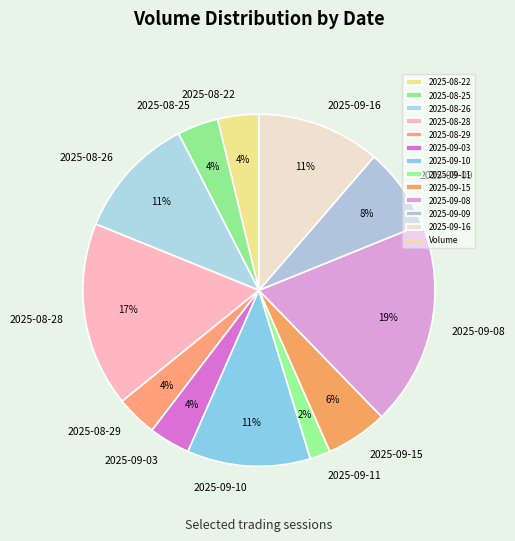

What percentage is the 2025-09-11 slice, to the nearest percent?

2%